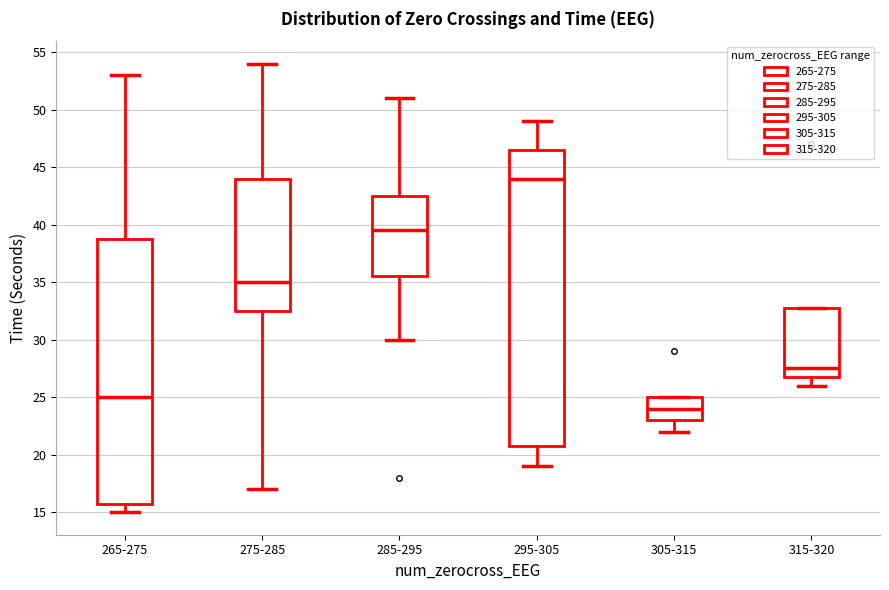

Which box has the highest median line?

295-305